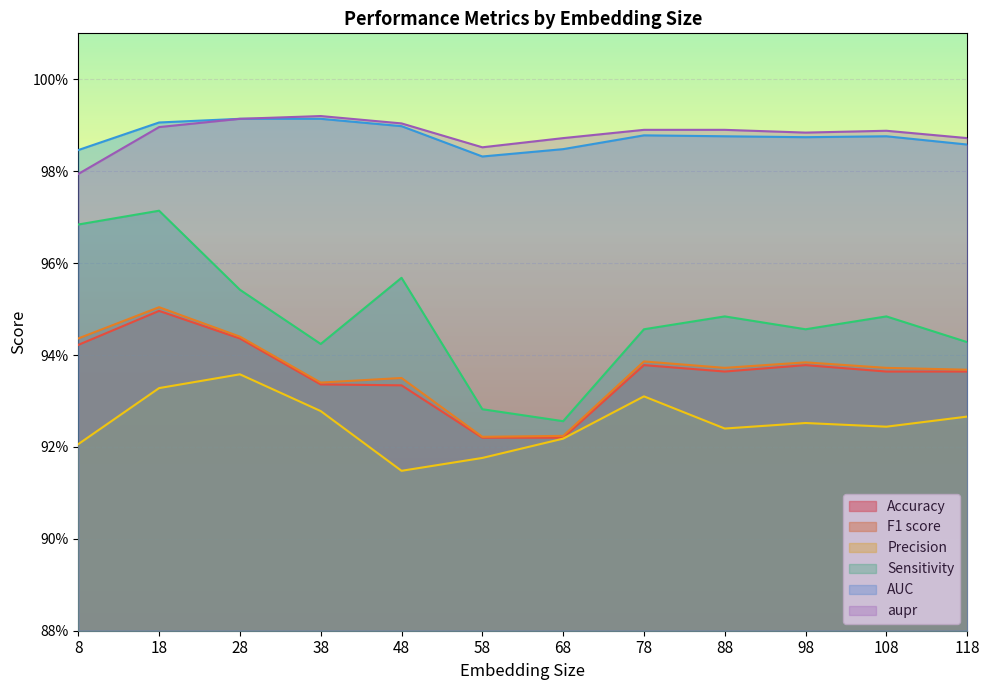

Does the chart display data point markers on the line(s)?

No